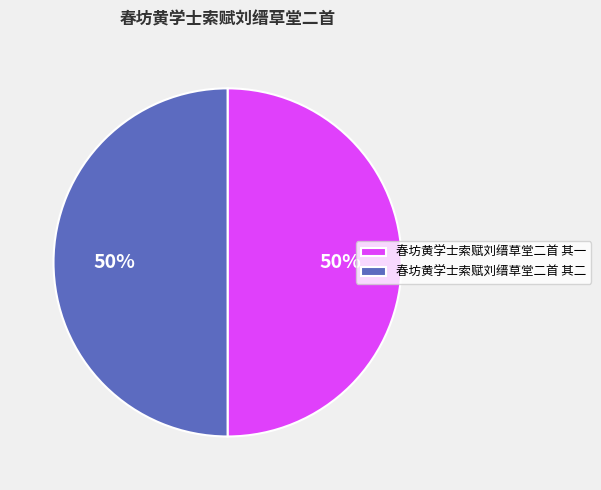

To the nearest percent, what is the combined percentage of 春坊黄学士索赋刘缙草堂二首 其二 and 春坊黄学士索赋刘缙草堂二首 其一?

100%